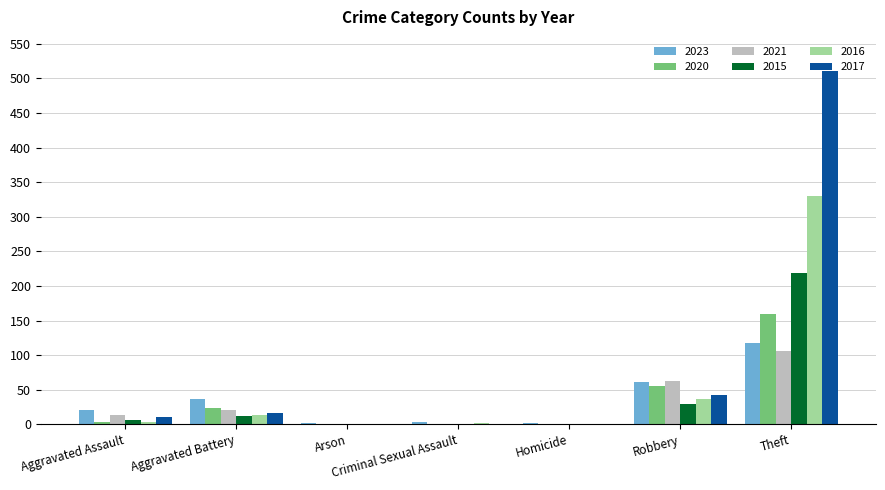

What are all the series names shown in the legend?

2023, 2020, 2021, 2015, 2016, 2017